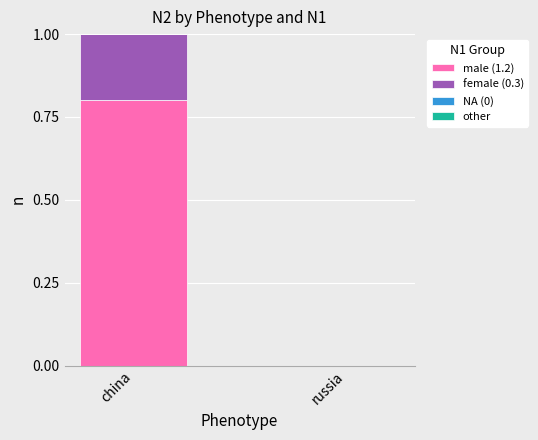

At which label does male (1.2) reach its peak?

china